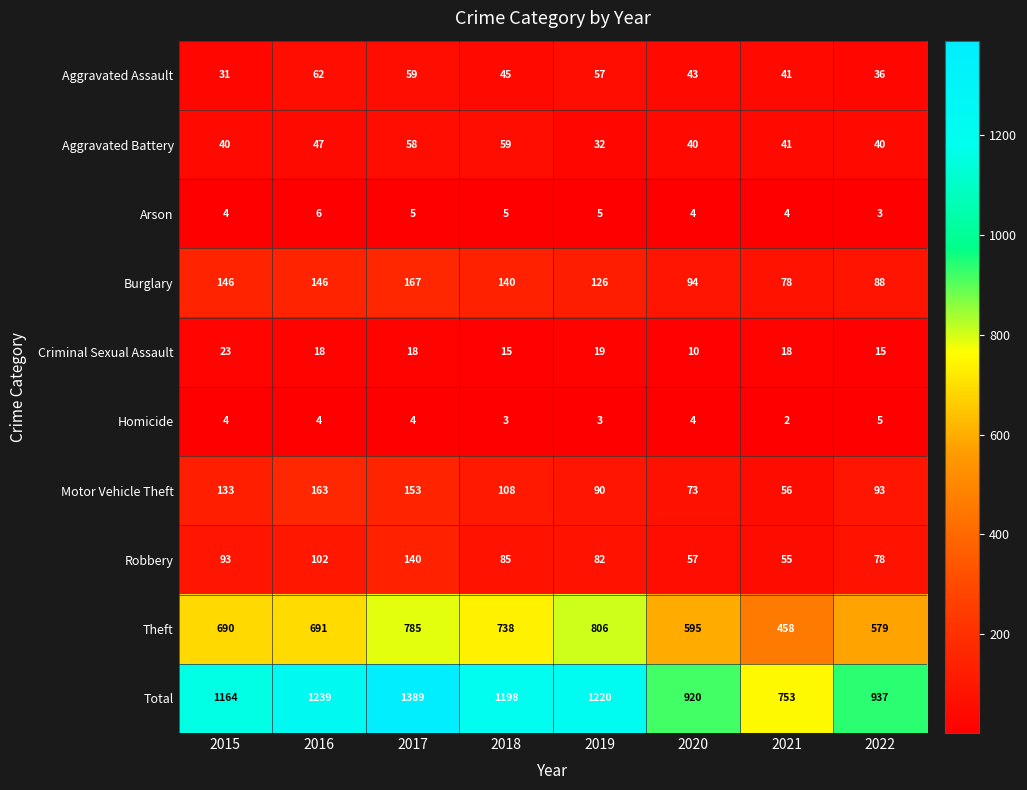

True or false: Burglary has a value of 146 at 2015.

True